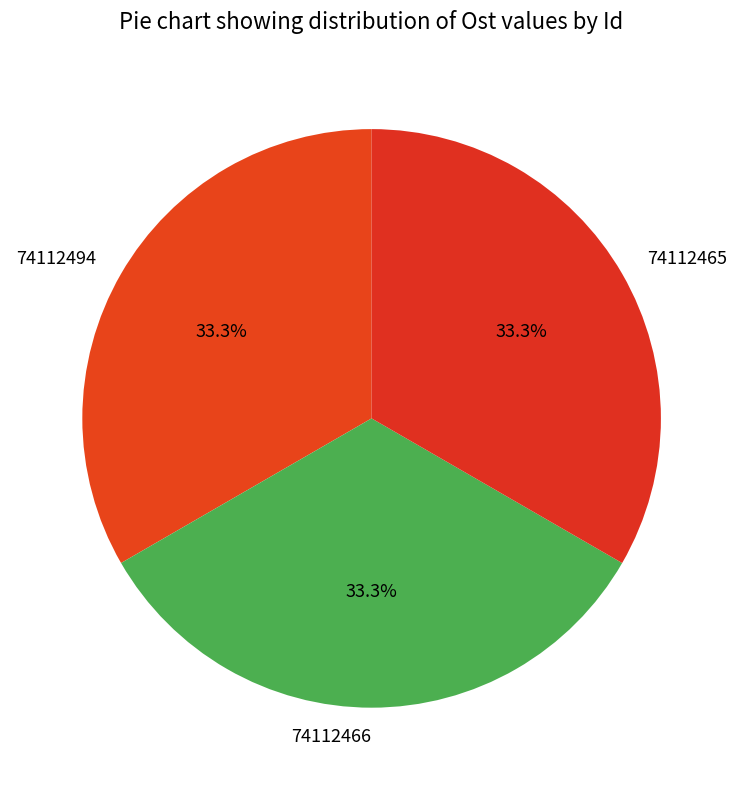

Combined, what portion of the pie is 74112494 and 74112465?

66.7%